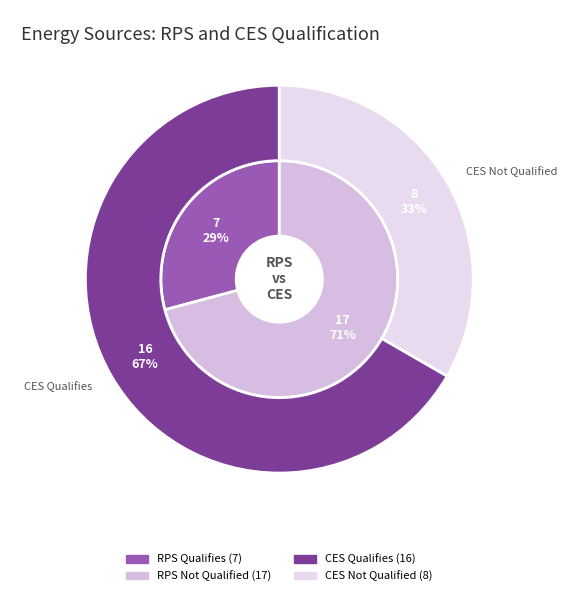

What is the smallest slice in the pie chart?

rps